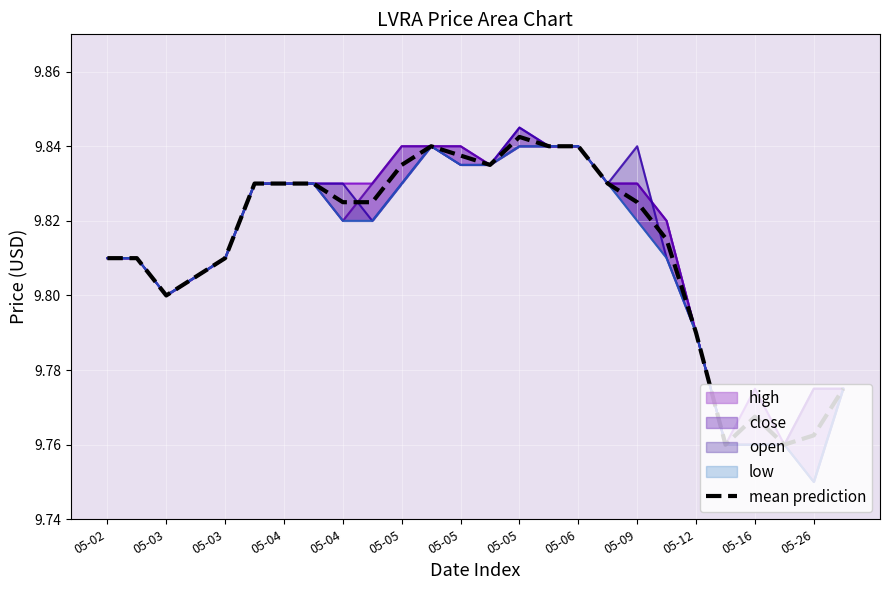

What is the maximum value shown in the chart?

9.8